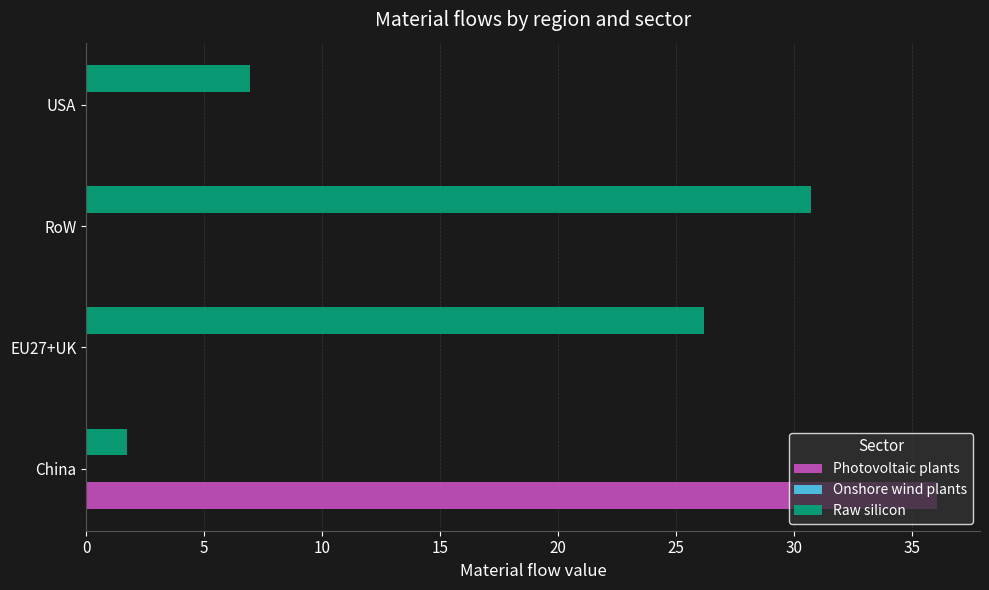

The value of Raw silicon at EU27+UK is 26.2. True or false?

True